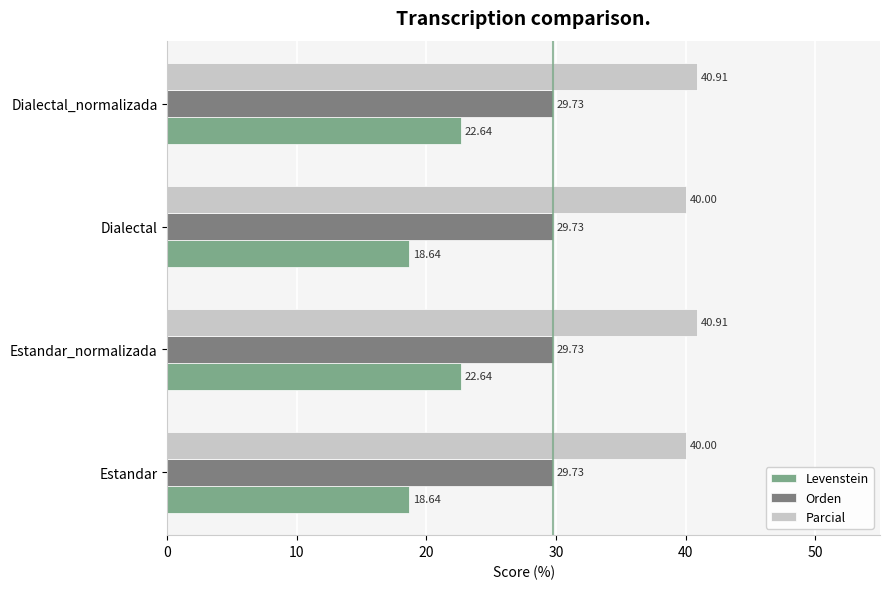

What is the total value across all series at Estandar_normalizada?

93.3